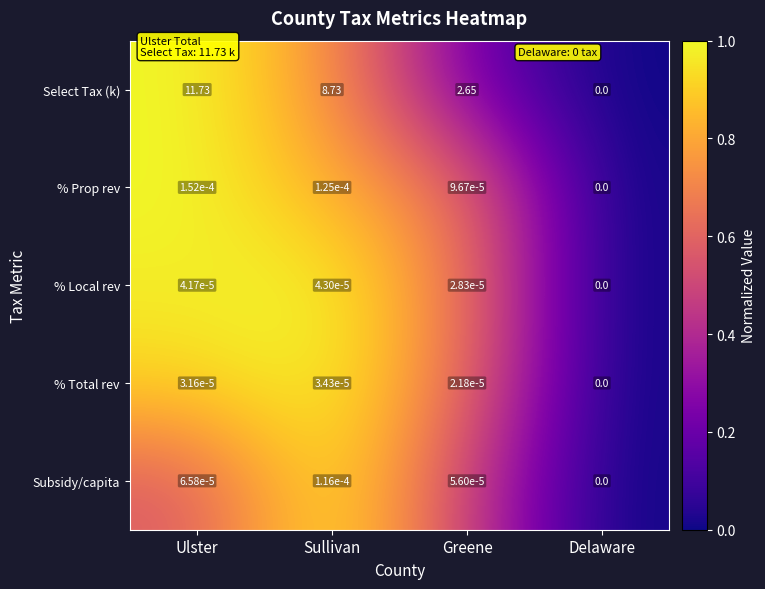

Which series has the widest spread of values?

Select Tax (k)